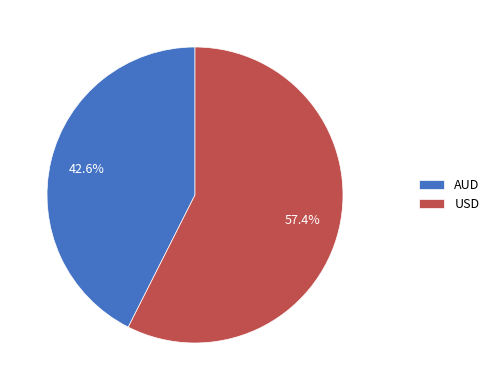

How many slices are in this pie chart?

2